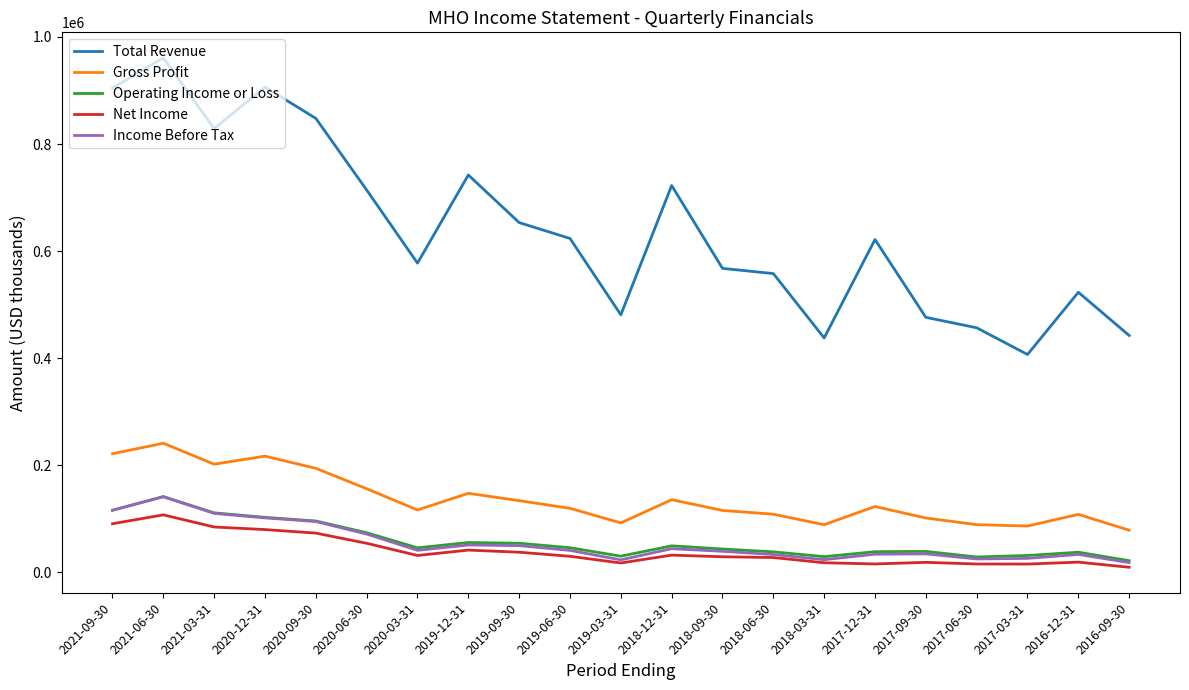

Which series changed the most between 2019-09-30 and 2016-12-31?

Total Revenue